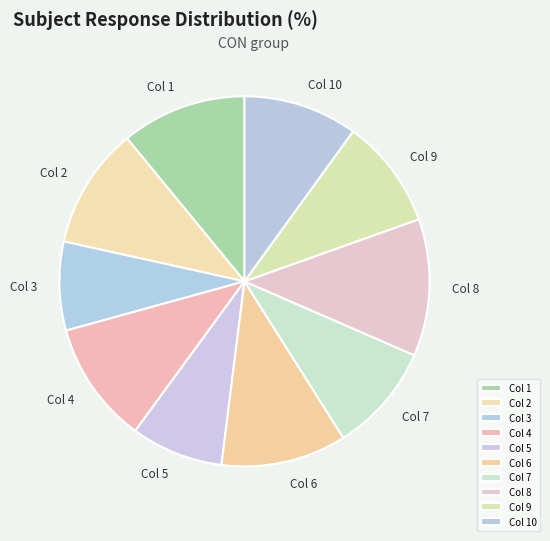

Is there any slice that represents more than half of the pie?

No